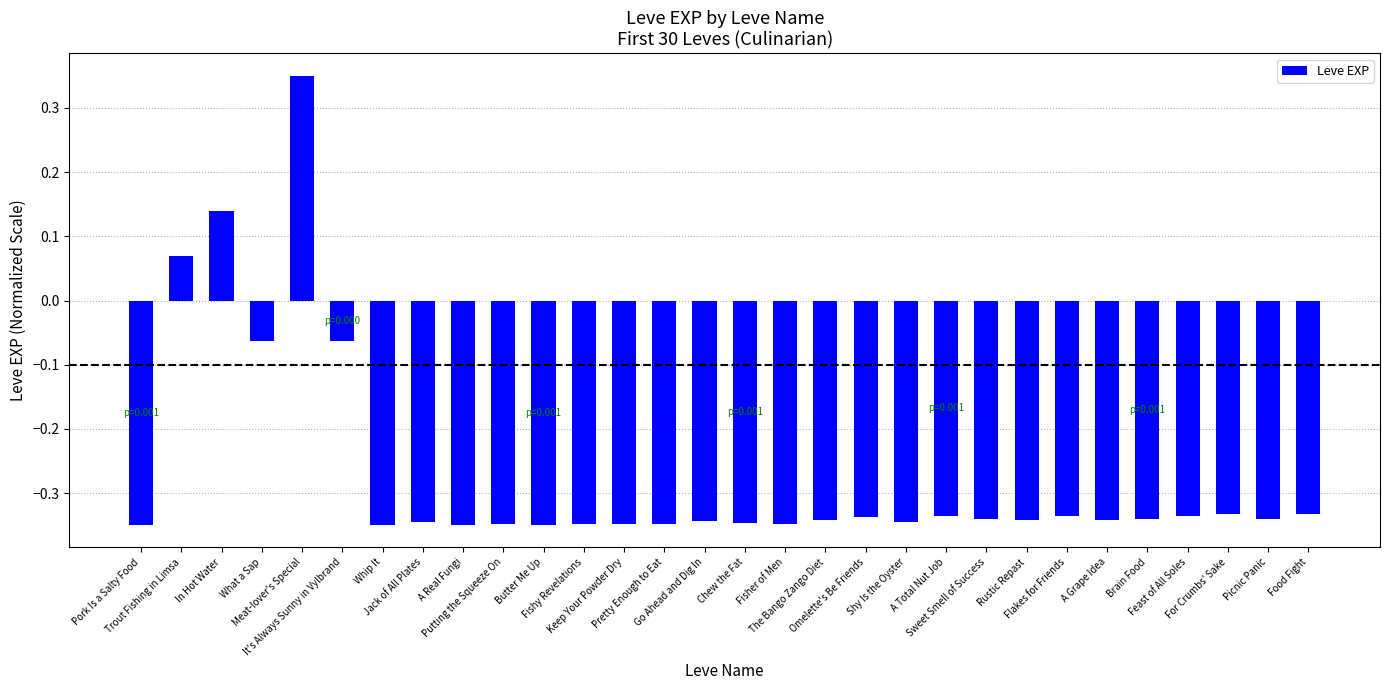

What is the sum of all values?

-8.1